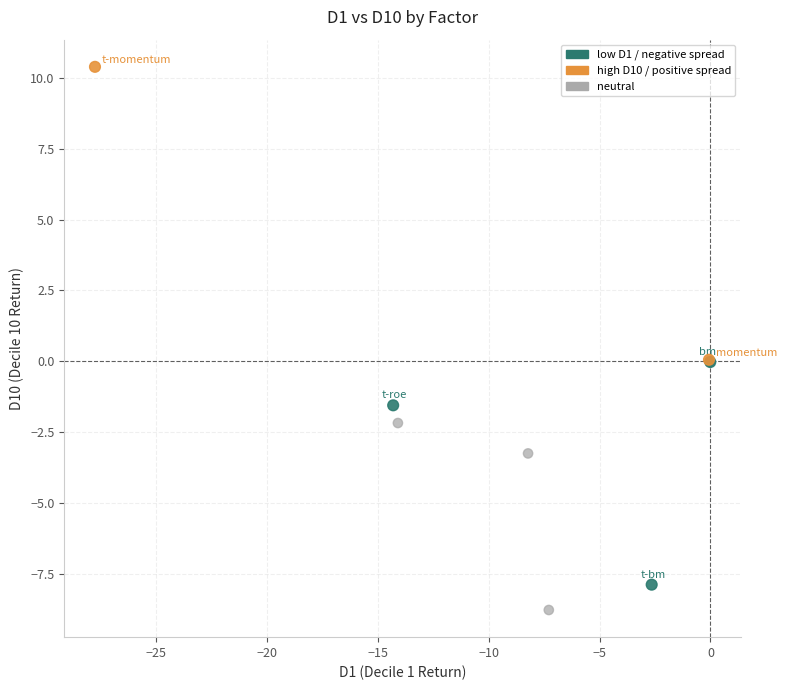

What are all the series names shown in the legend?

low D1 / negative spread, high D10 / positive spread, neutral